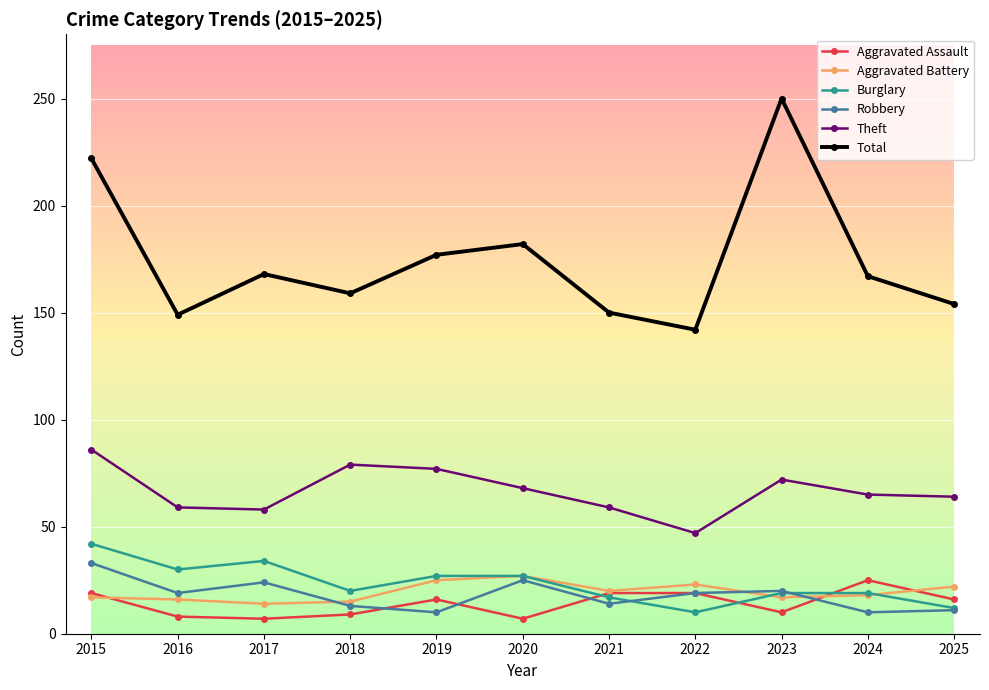

What is the difference between the Theft values at 2024 and 2023?

7